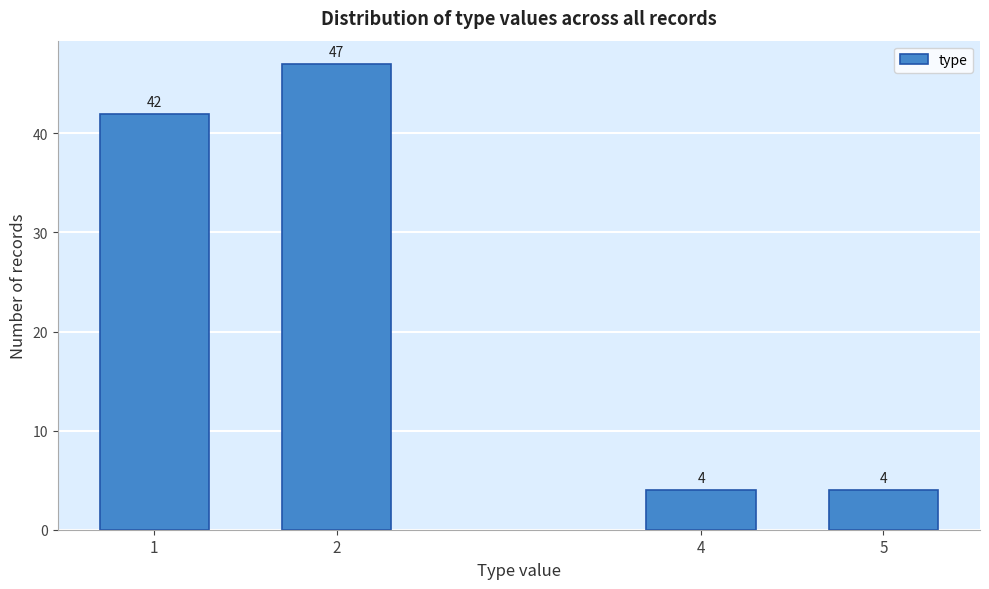

Reading right to left, transcribe all the data shown in this chart.

5=4	4=4	2=47	1=42